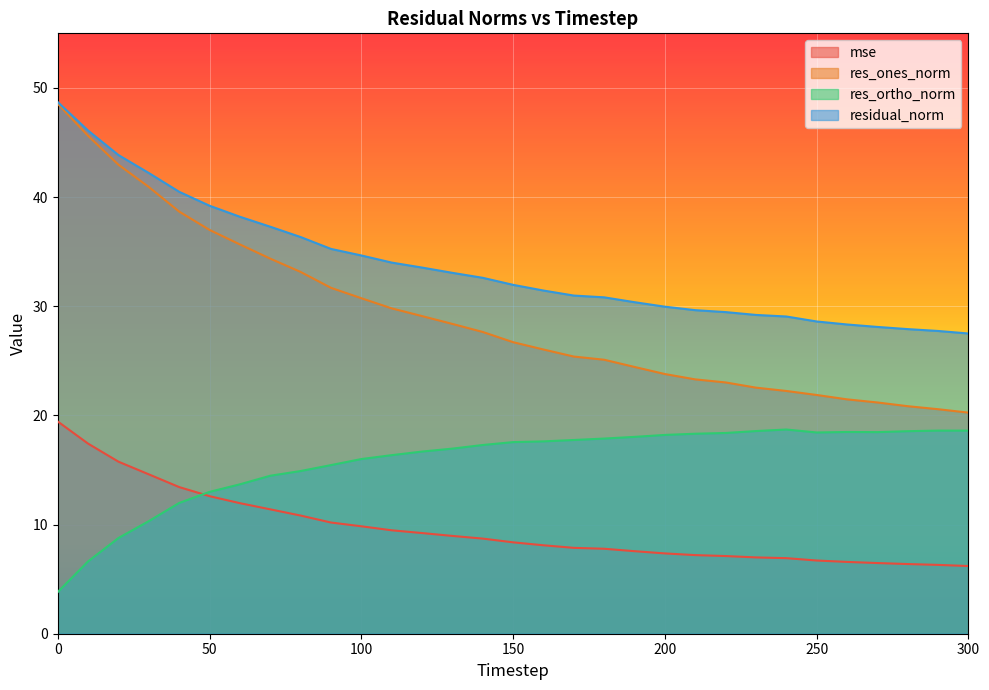

How many values in the residual_norm series exceed 31?

17